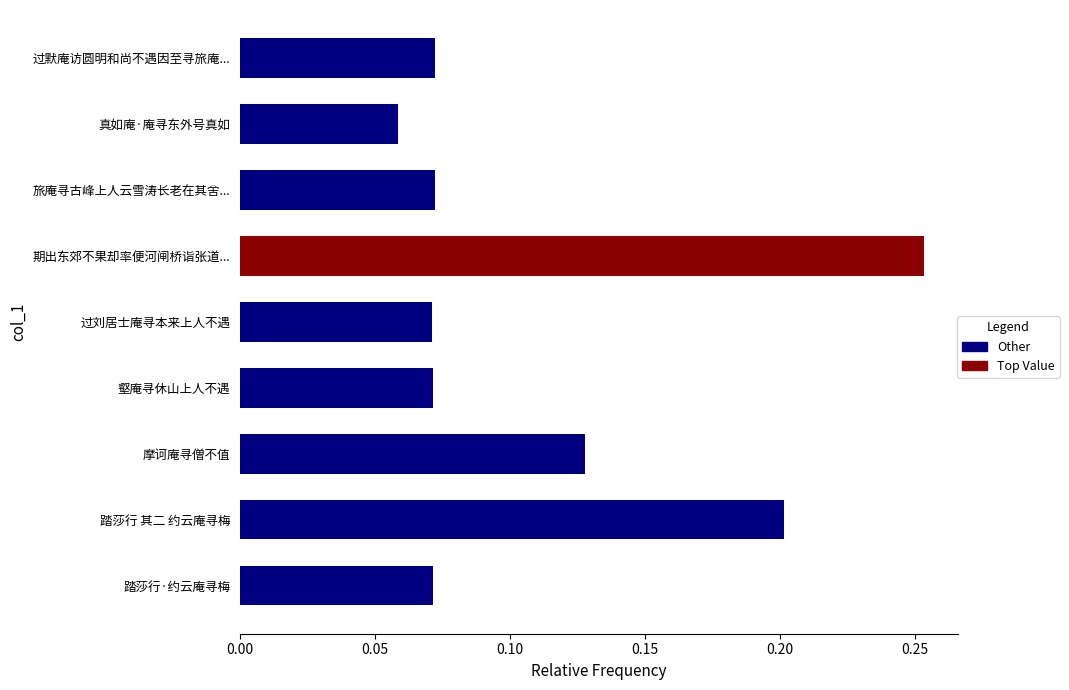

What is the value of the 1st bar from the left?

0.1